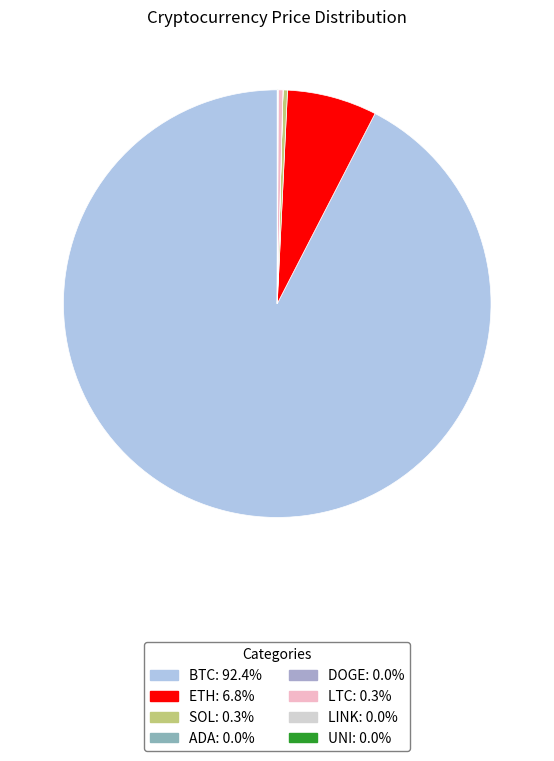

To the nearest percent, what is the difference between the largest and smallest slice percentages?

92%